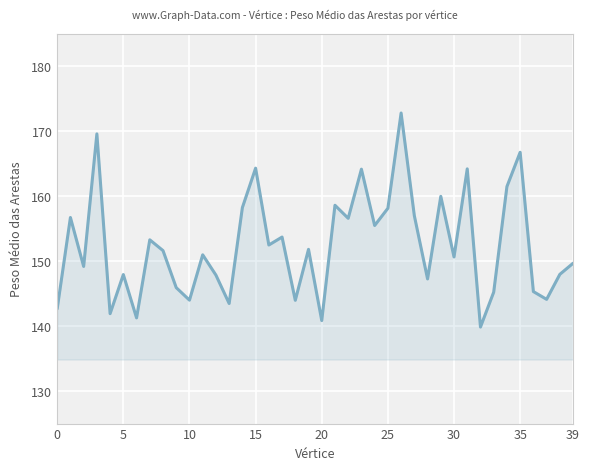

What is the difference between the maximum and minimum values?

33.0